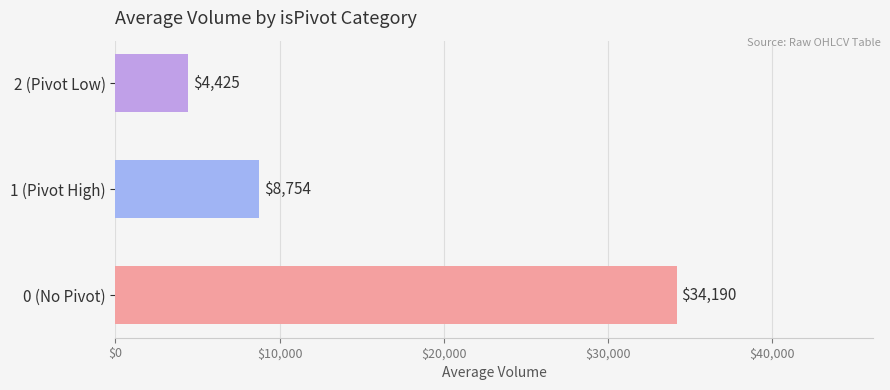

The chart shows a value of 9602 at 0. True or false?

False